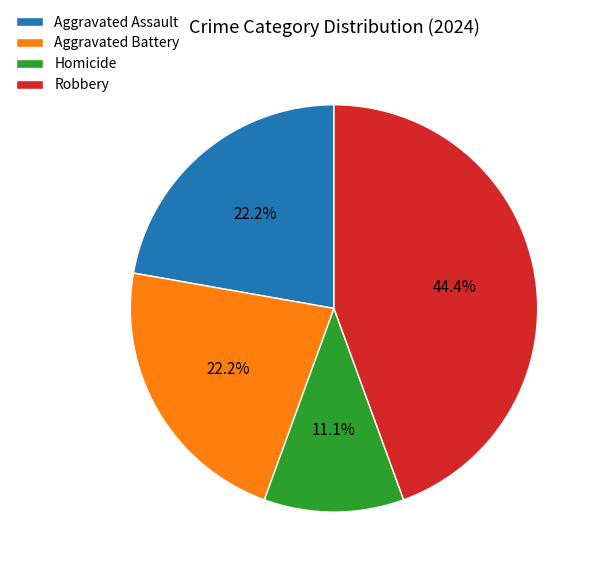

To the nearest percent, what is the difference between the largest and smallest slice percentages?

33%